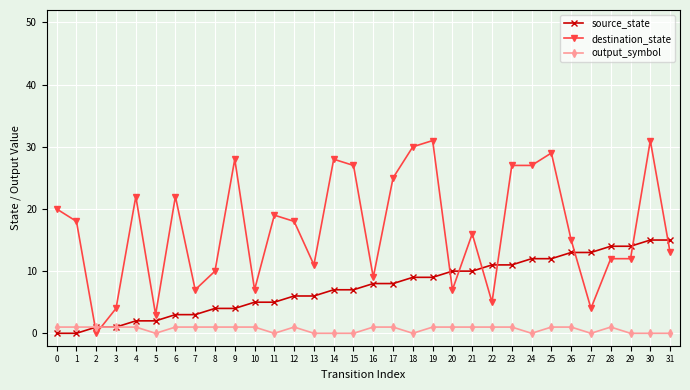

What is the difference between the maximum and minimum values in the destination_state series?

31